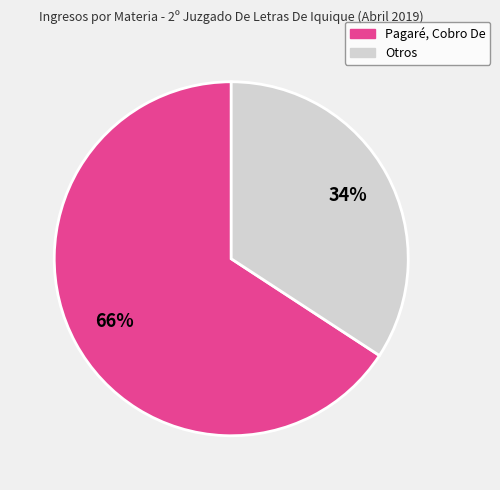

Is there a majority slice in this chart?

Yes